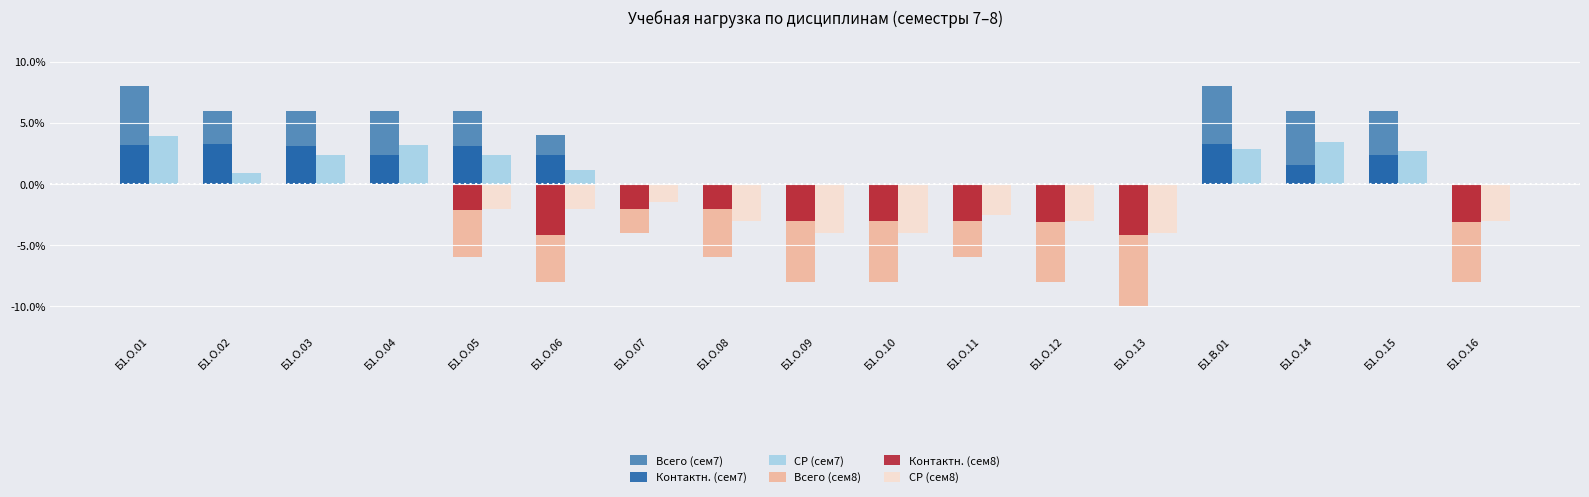

Is the value of Контактн. (сем7) at Б1.О.14 greater than the value of Всего (сем8) at Б1.О.10?

Yes